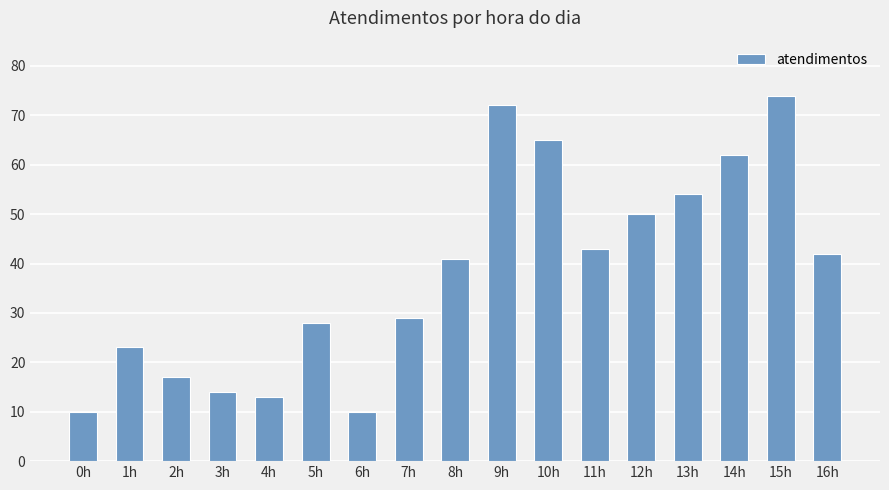

The chart shows a value of 24 at 12h. True or false?

False